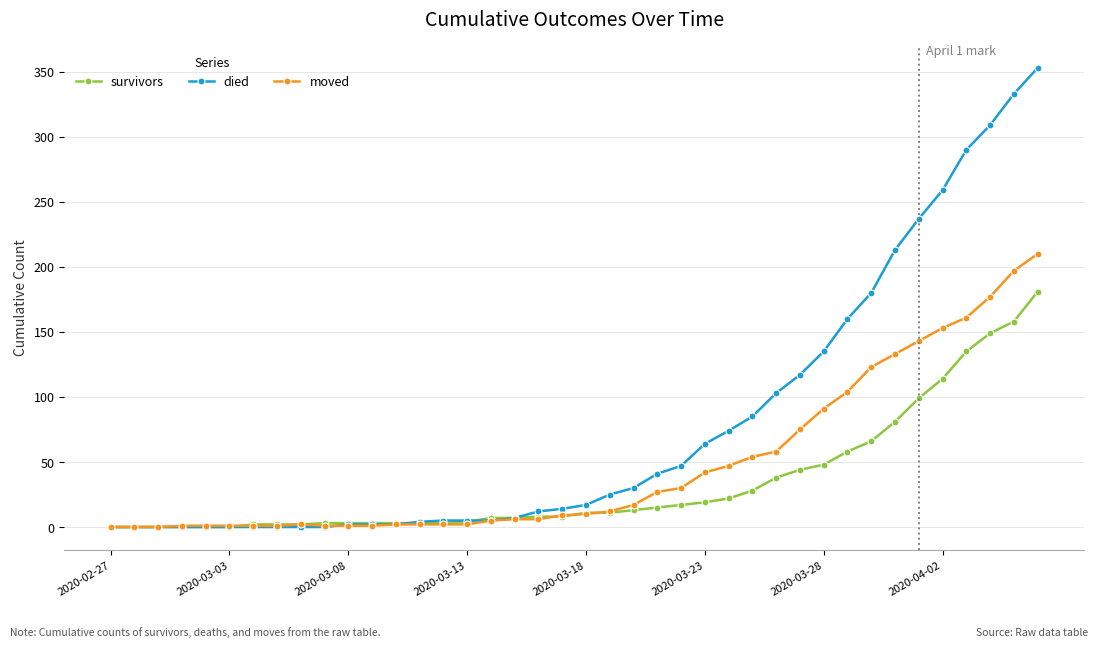

What is the greatest value displayed?

353